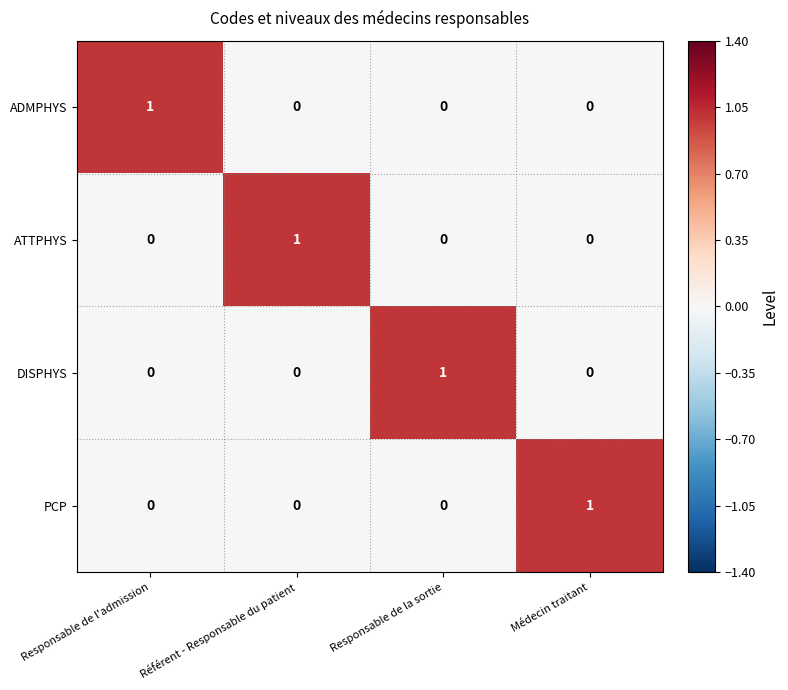

Is the value of ADMPHYS at Référent - Responsable du patient greater than the value of PCP at Médecin traitant?

No